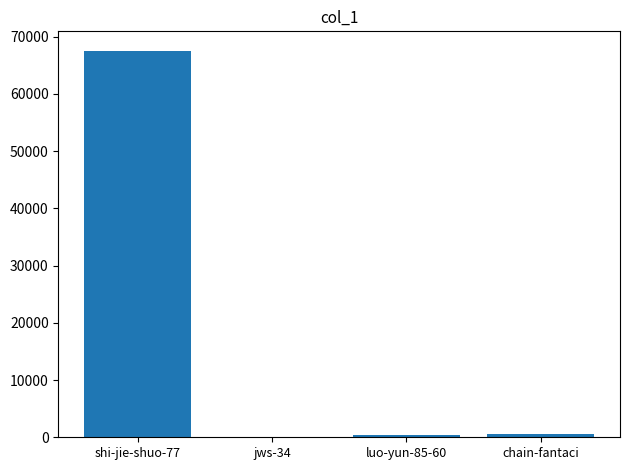

What is the average value?

17141